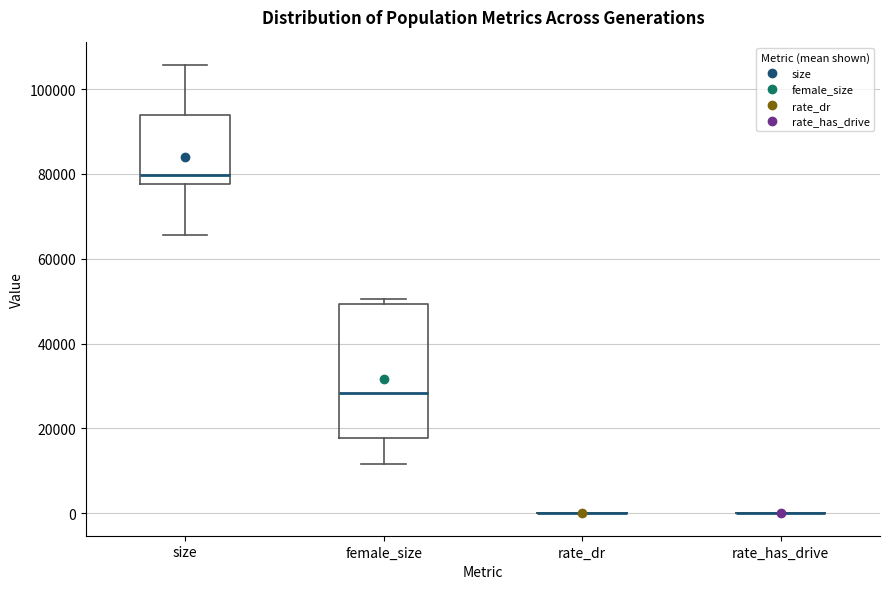

Reading left to right, read every box against the y-axis: the position of its median line, the range the box covers, and the ends of its whiskers. The values are not printed on the chart, so give them approximately, as read against the axis.

size: median 80000, box 78000 to 94000, whiskers 66000 to 106000
female_size: median 28000, box 18000 to 50000, whiskers 12000 to 50000 (just above the box's upper edge)
rate_dr: box collapsed to a line at 0, whiskers 0 to 0
rate_has_drive: box collapsed to a line at 0, whiskers 0 to 0